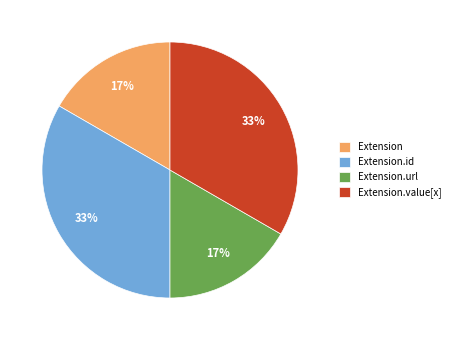

Is there any slice that represents more than half of the pie?

No